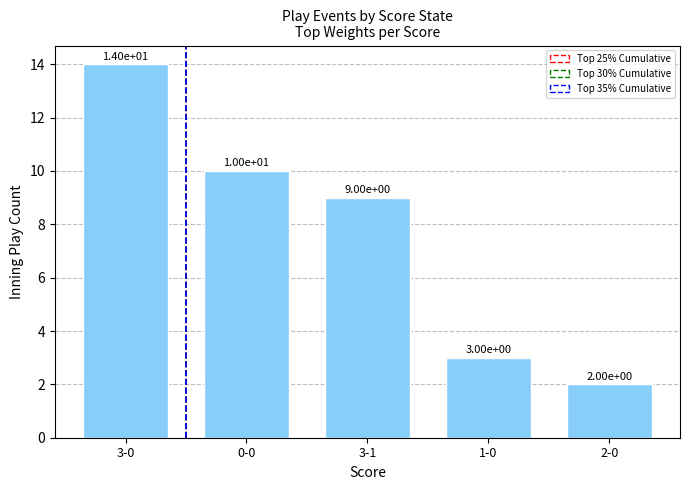

The value at 3-1 is 14. True or false?

False